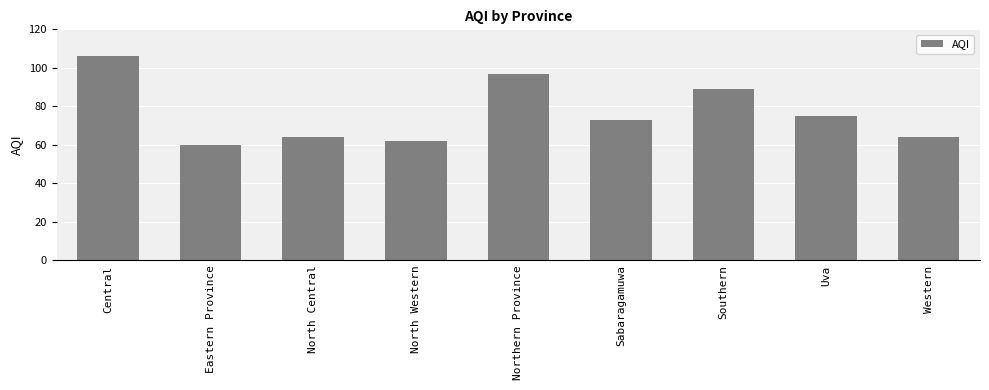

Approximately how many times larger is the value at Uva compared to Southern?

0.8